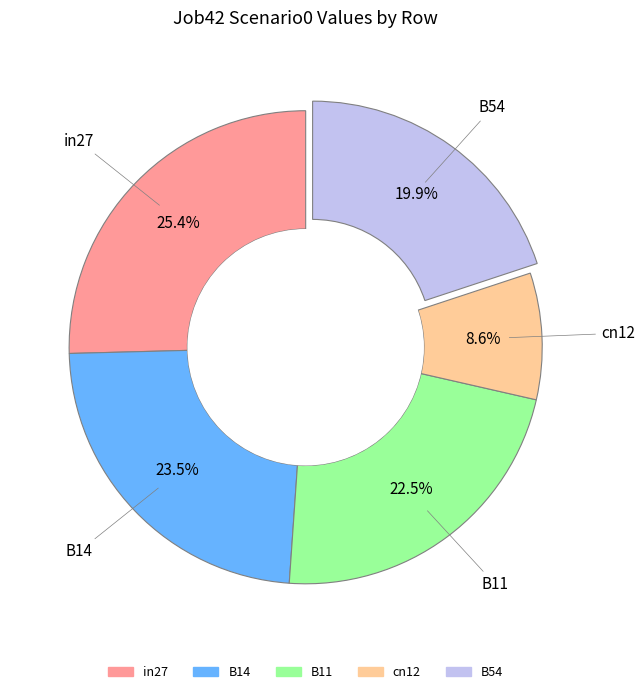

Count the number of slices in the pie.

5